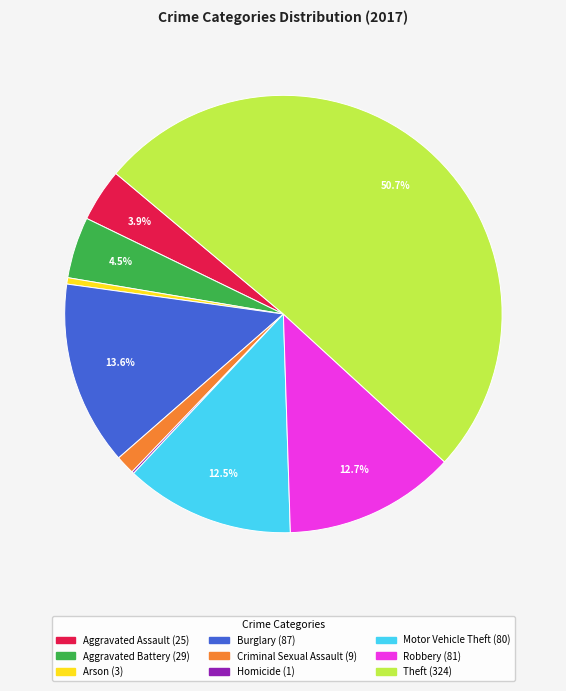

What is the majority slice?

Theft